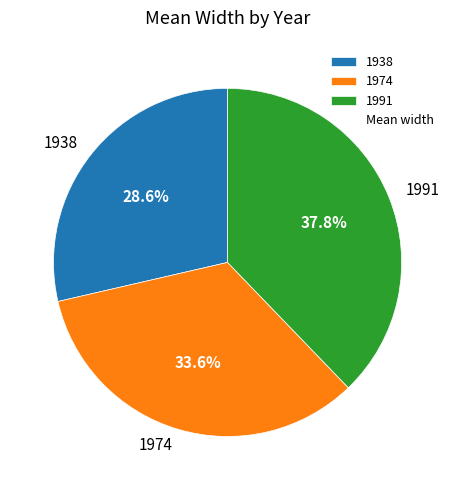

Between 1938 and 1991, which is larger?

1991